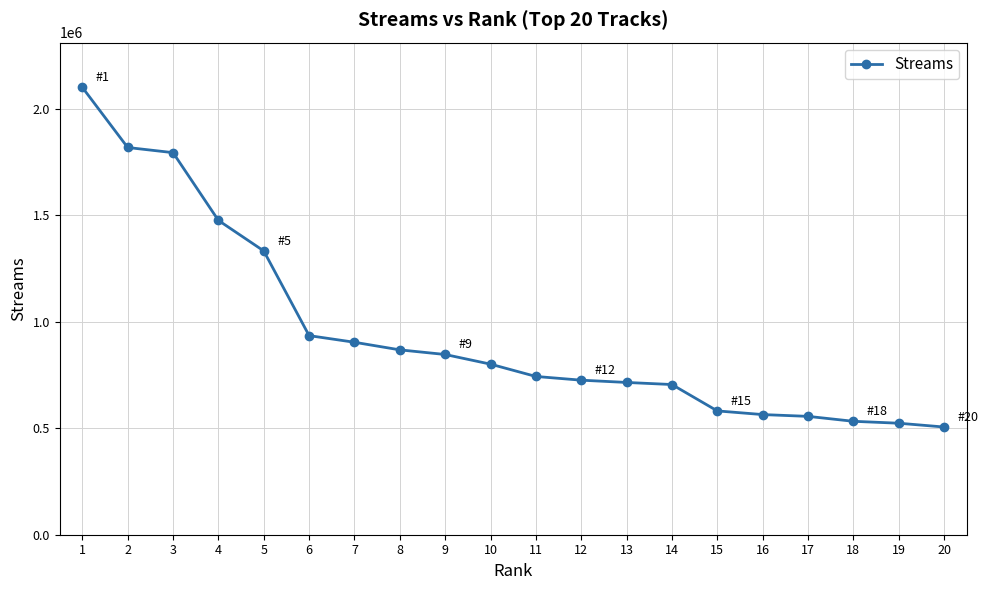

What is the average value?

951718